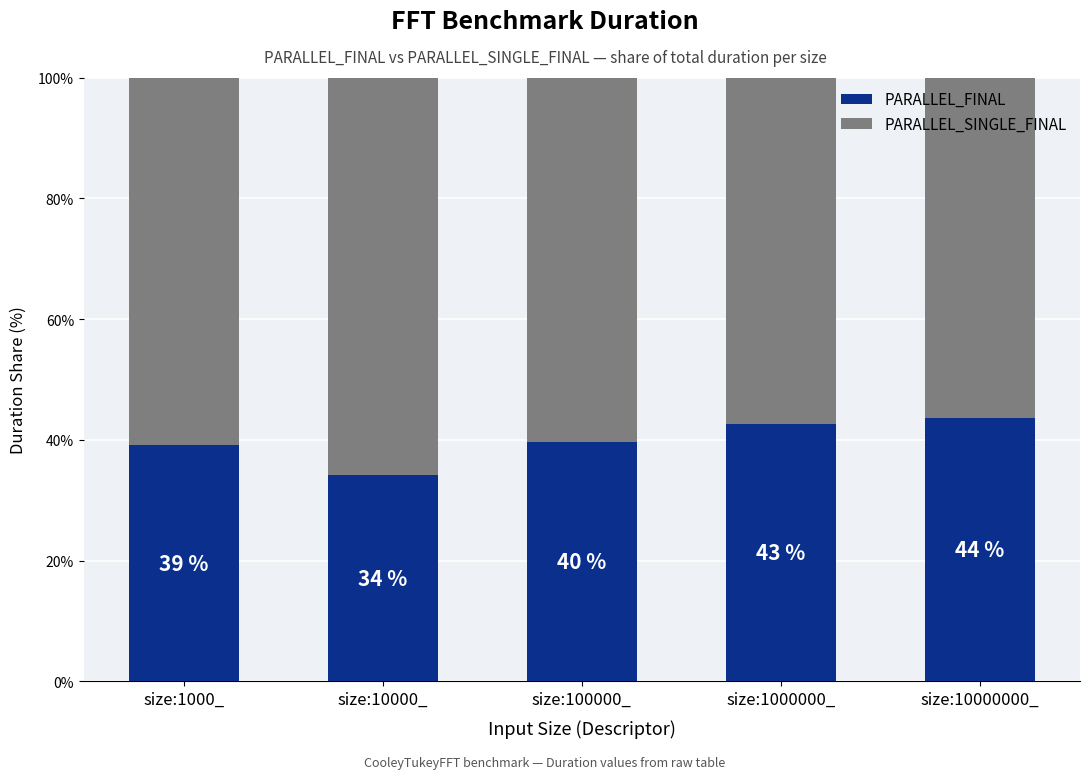

List the labels in order of PARALLEL_SINGLE_FINAL value, largest first.

size:10000_, size:1000_, size:100000_, size:1000000_, size:10000000_